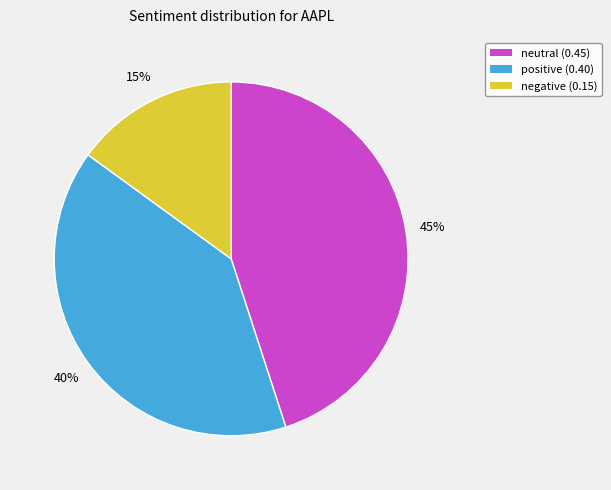

Which category has the smallest portion of the pie?

negative